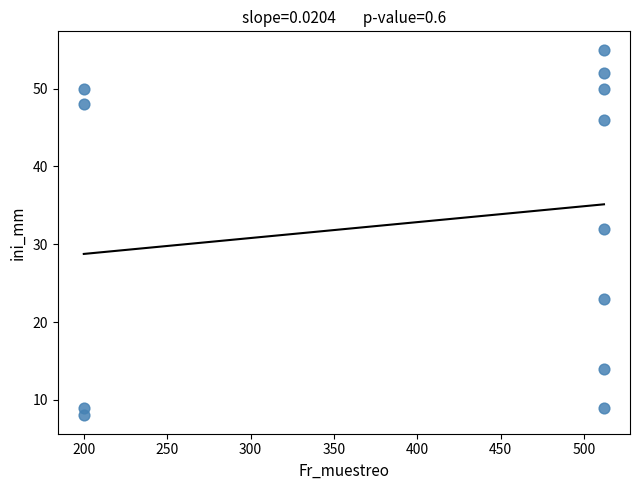

What Y value in the scatter plot is closest to 31?

32